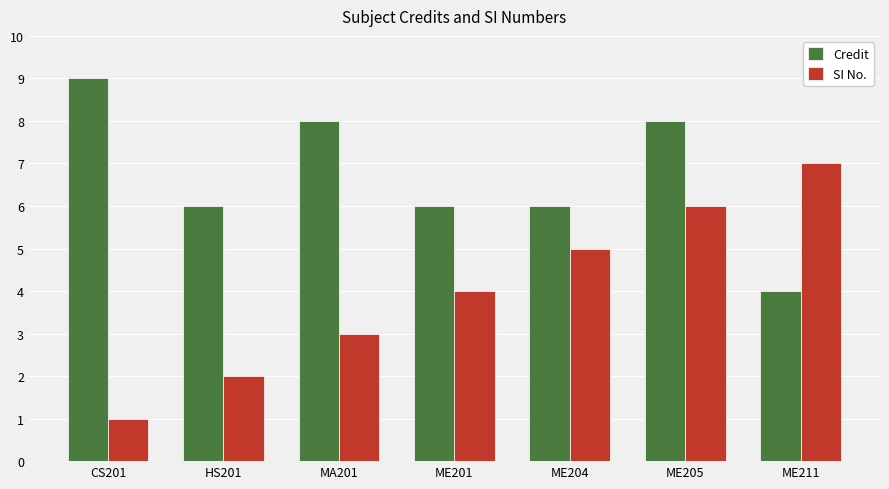

What is the difference between the maximum and minimum values in the Credit series?

5